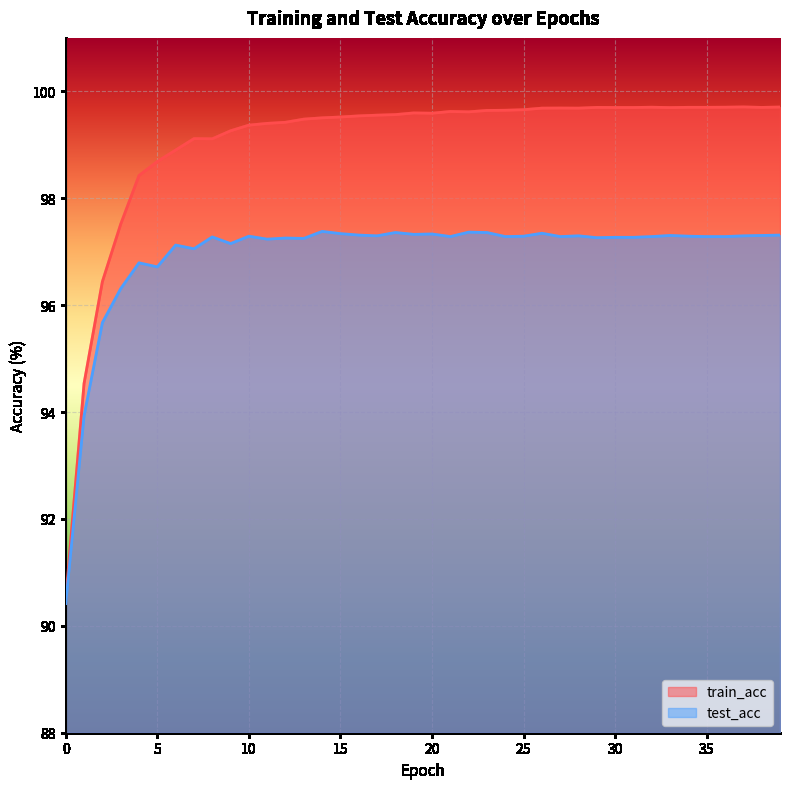

Is it true that train_acc equals 99.7 at 32?

True